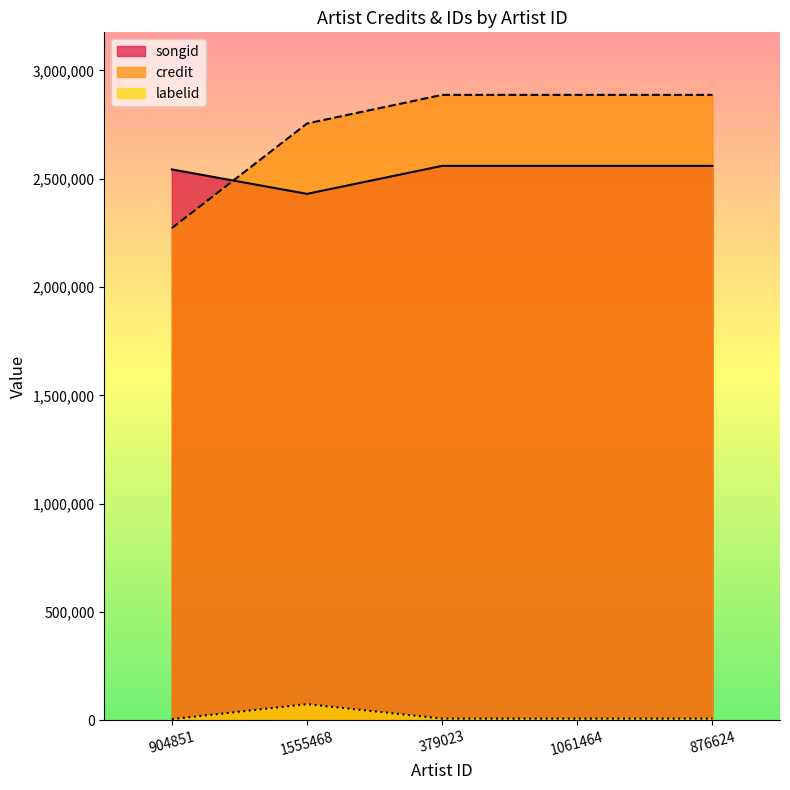

Rank the categories by credit value from highest to lowest.

379023, 1061464, 876624, 1555468, 904851